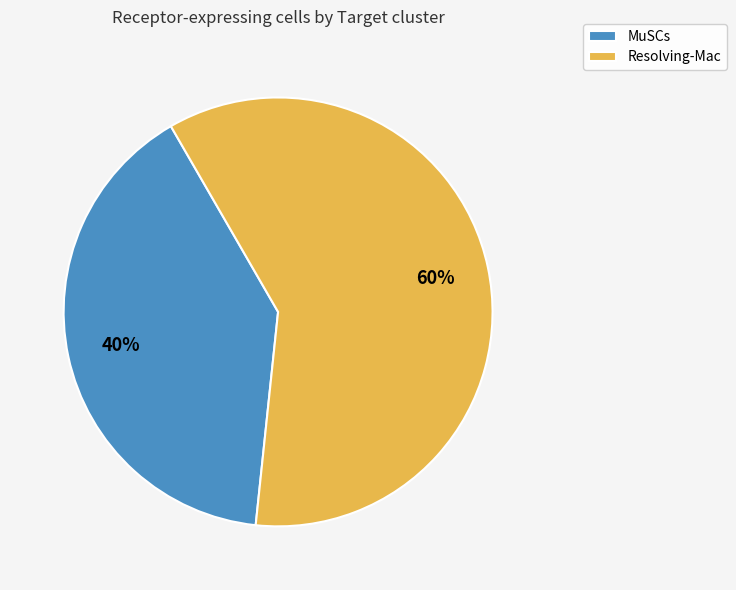

Which has a higher value, Resolving-Mac or MuSCs?

Resolving-Mac